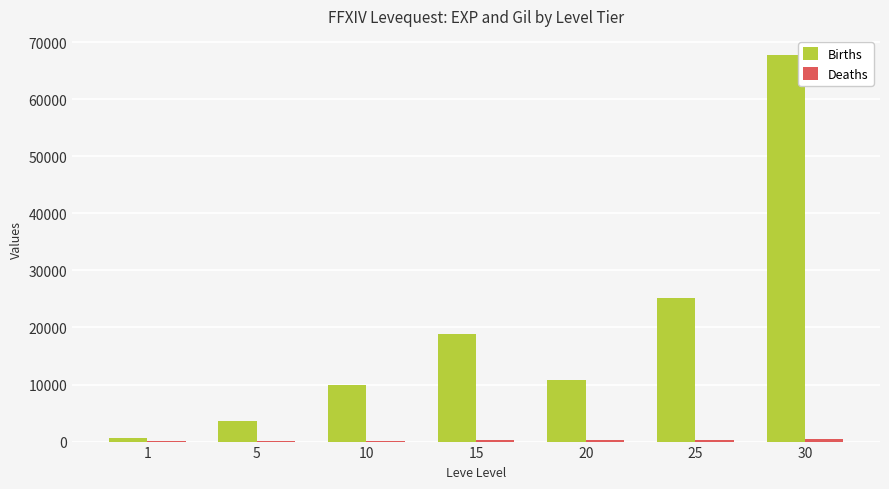

Which series has the largest total across all categories?

Births